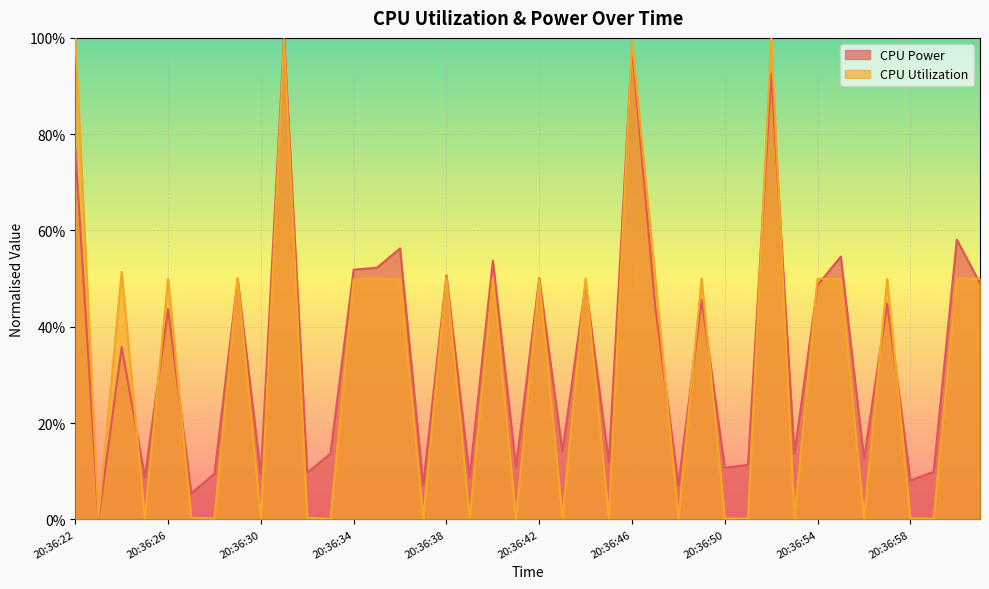

What is the highest value of the CPU Power series?

1.0